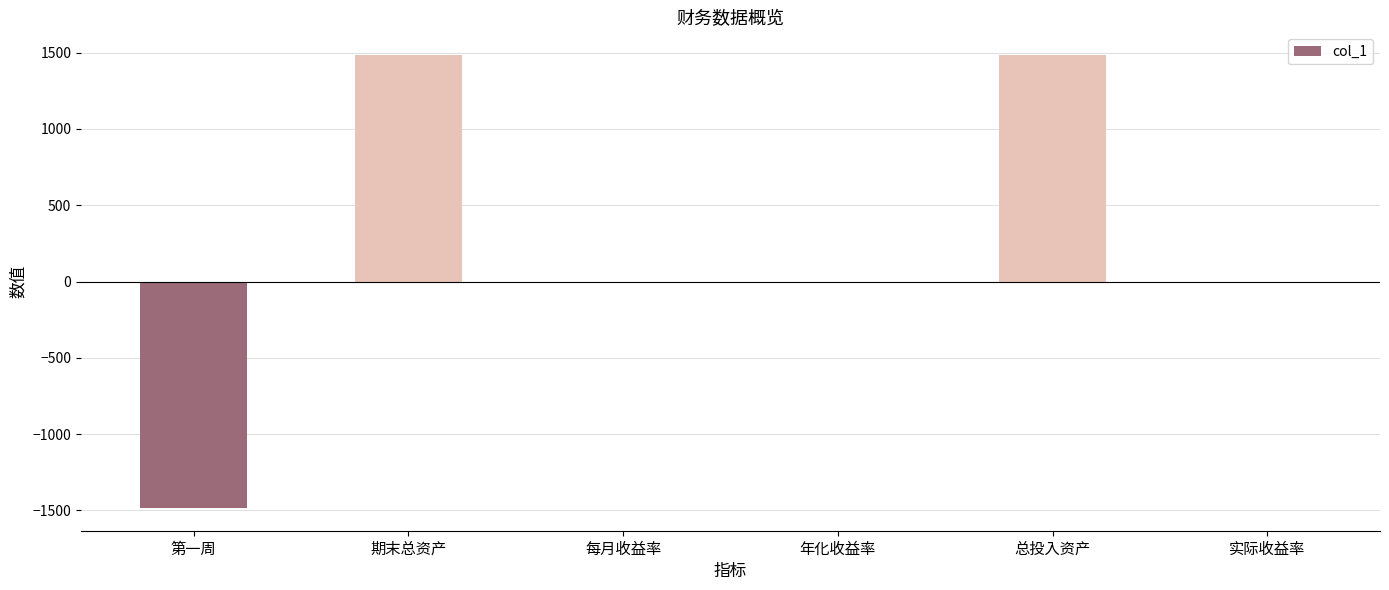

What is the sum of all values?

1484.1